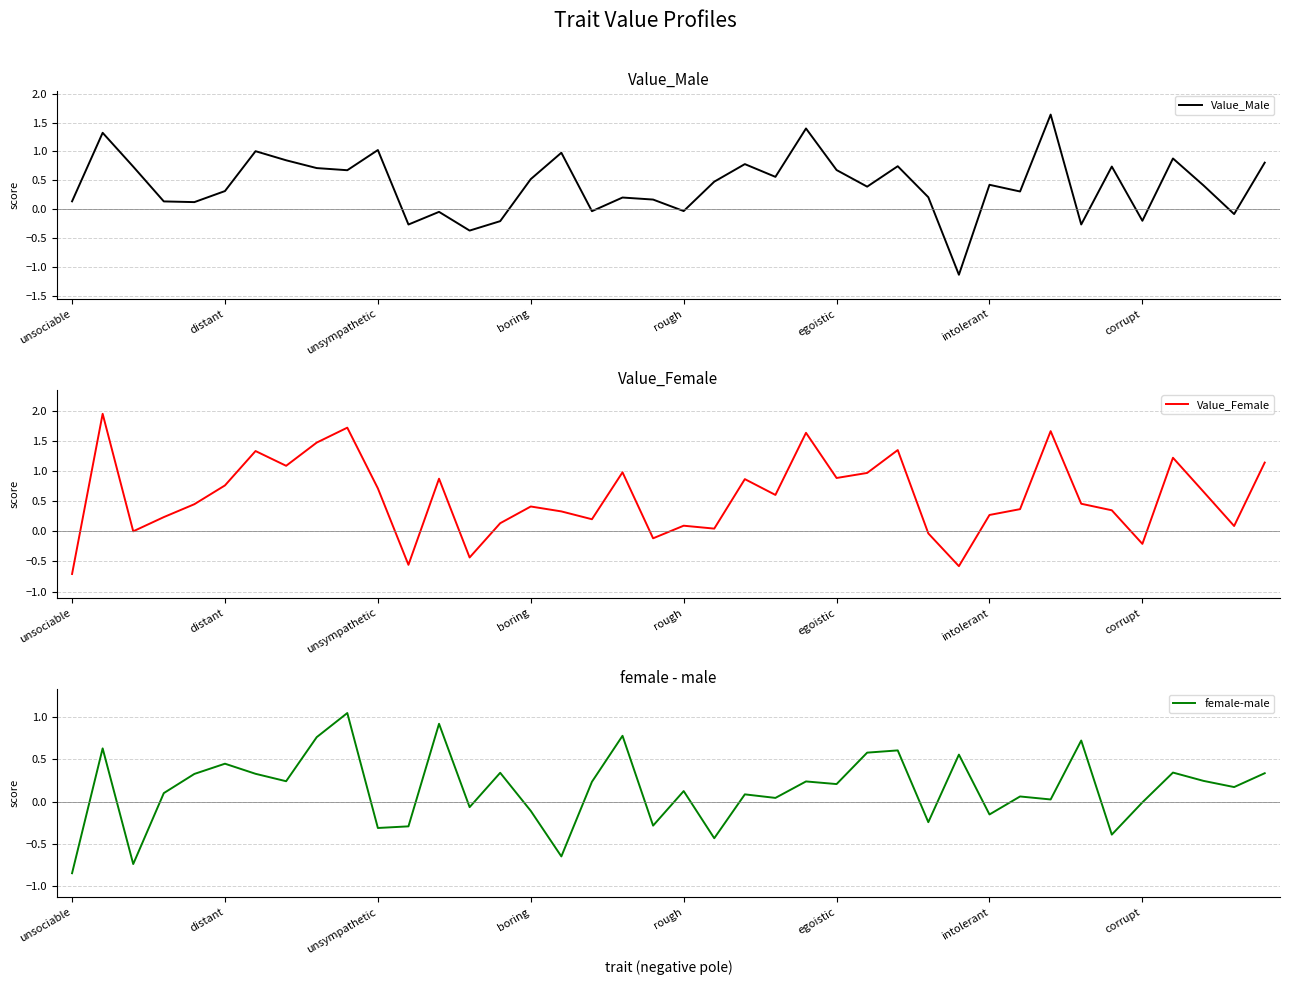

Does the chart have visible grid lines?

No